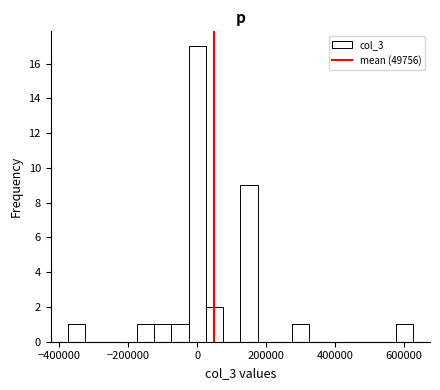

Read against the x-axis, roughly where is the centre of the tallest bar?

0